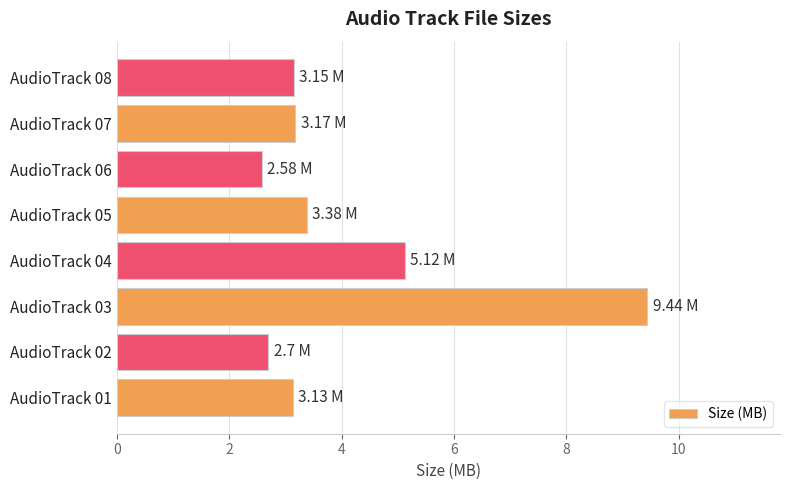

What is the minimum value shown in the chart?

2.6